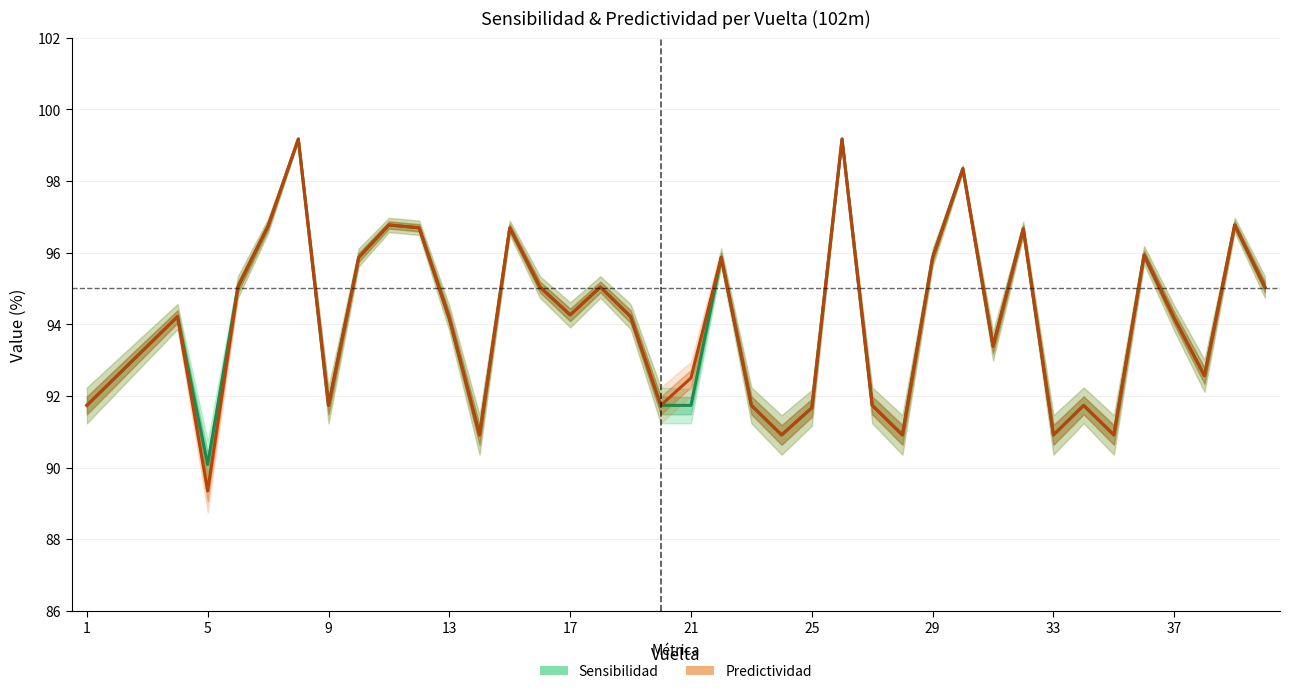

How many lines are shown in the chart?

2